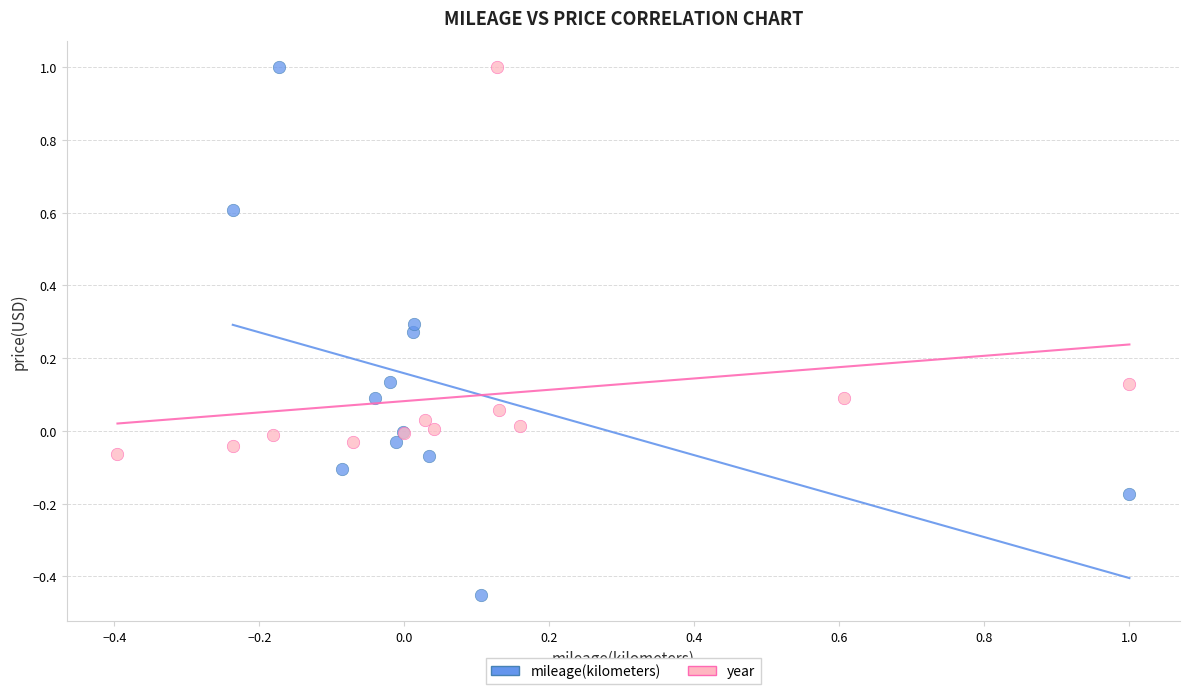

Which series reaches the minimum Y coordinate?

mileage(kilometers)